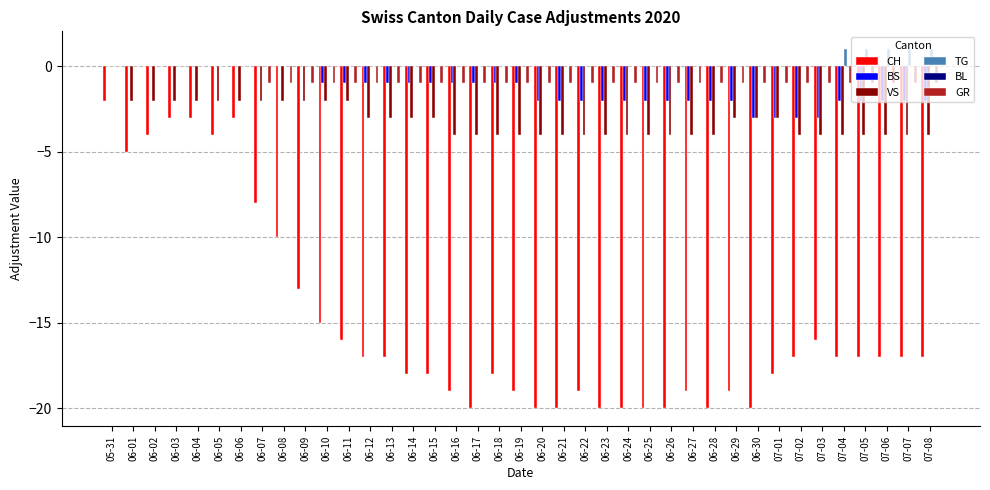

The TG series shows 1 at 06-18. True or false?

False